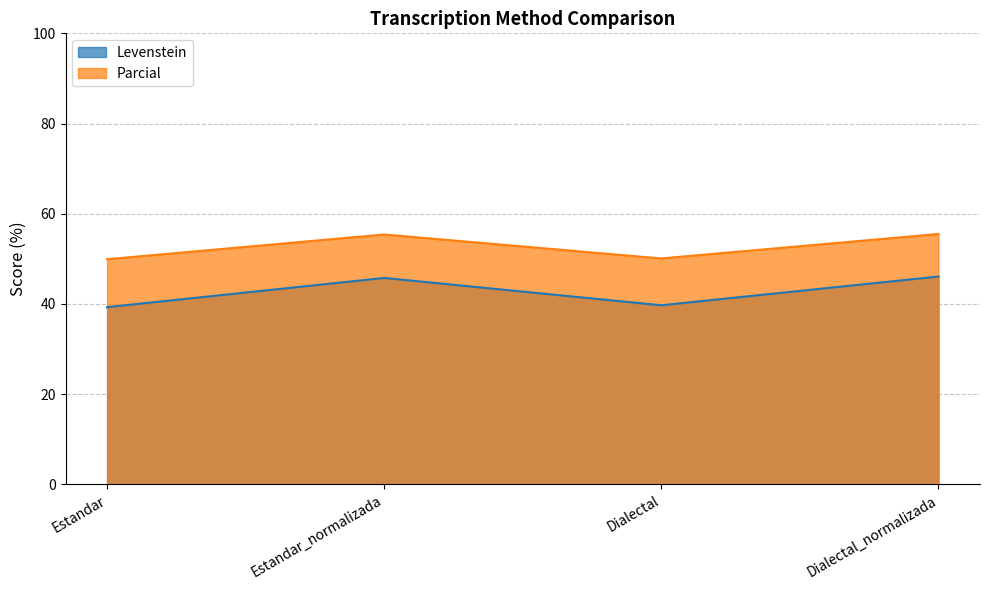

How many values in the Parcial series are below 55?

2